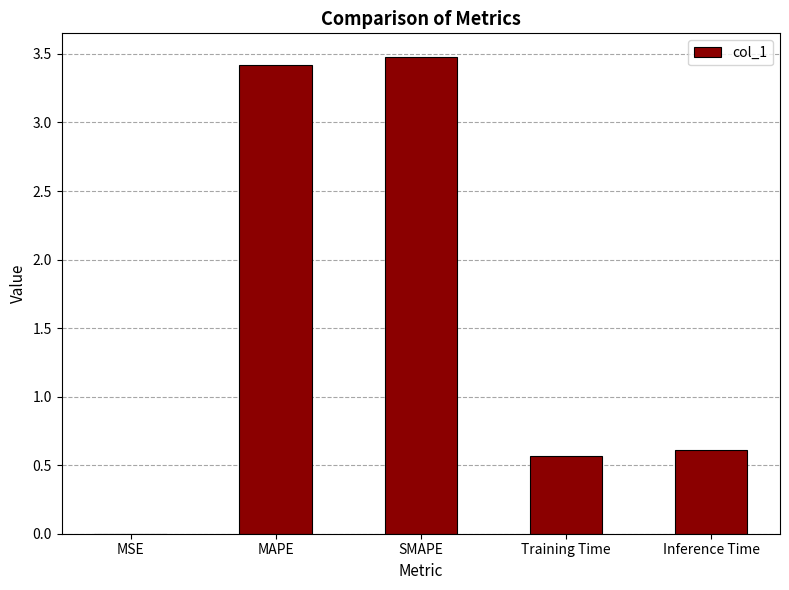

The value at SMAPE is 1.3. True or false?

False